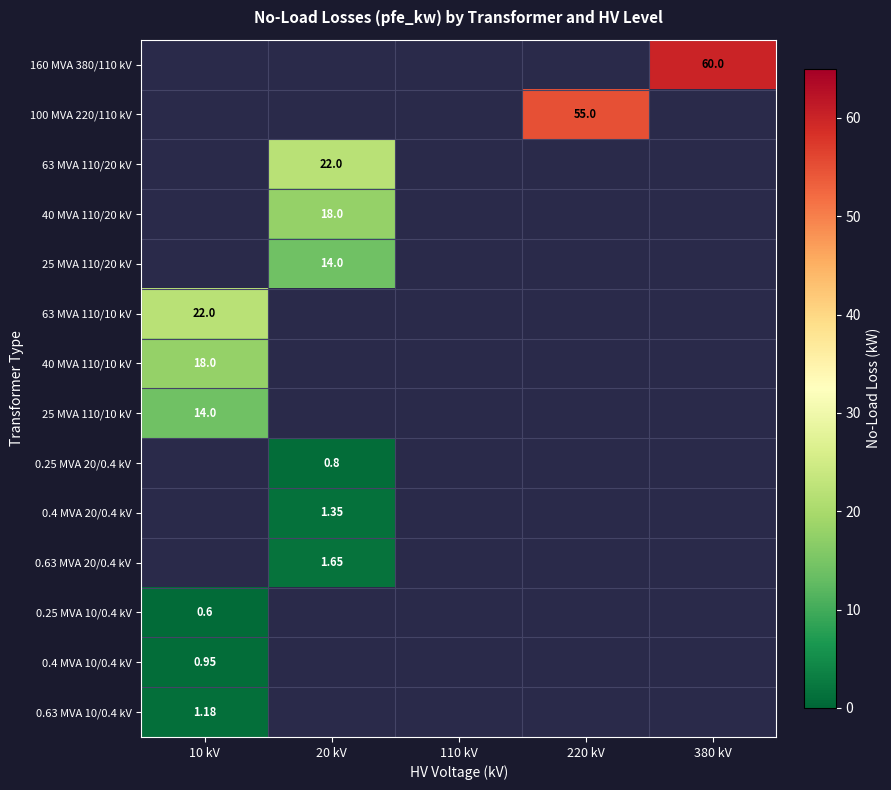

Rank the categories by 0.25 MVA 10/0.4 kV value from highest to lowest.

10 kV, 20 kV, 110 kV, 220 kV, 380 kV